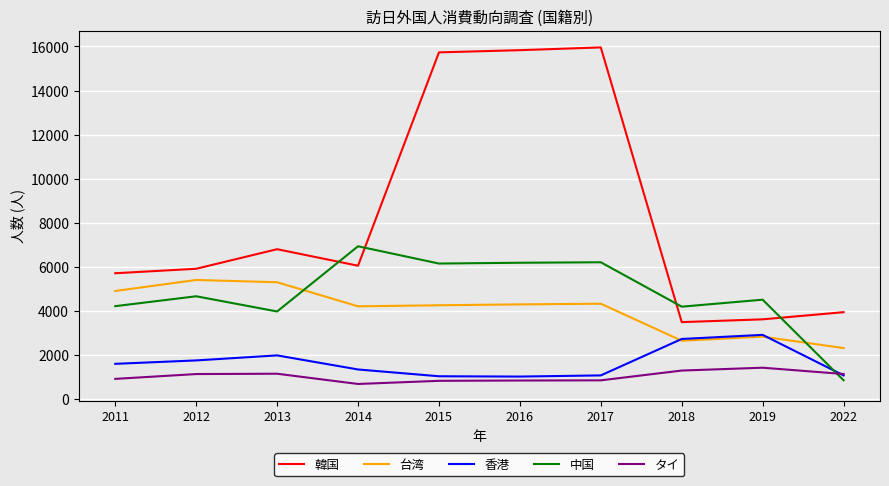

What is the lowest value of the 中国 series?

853